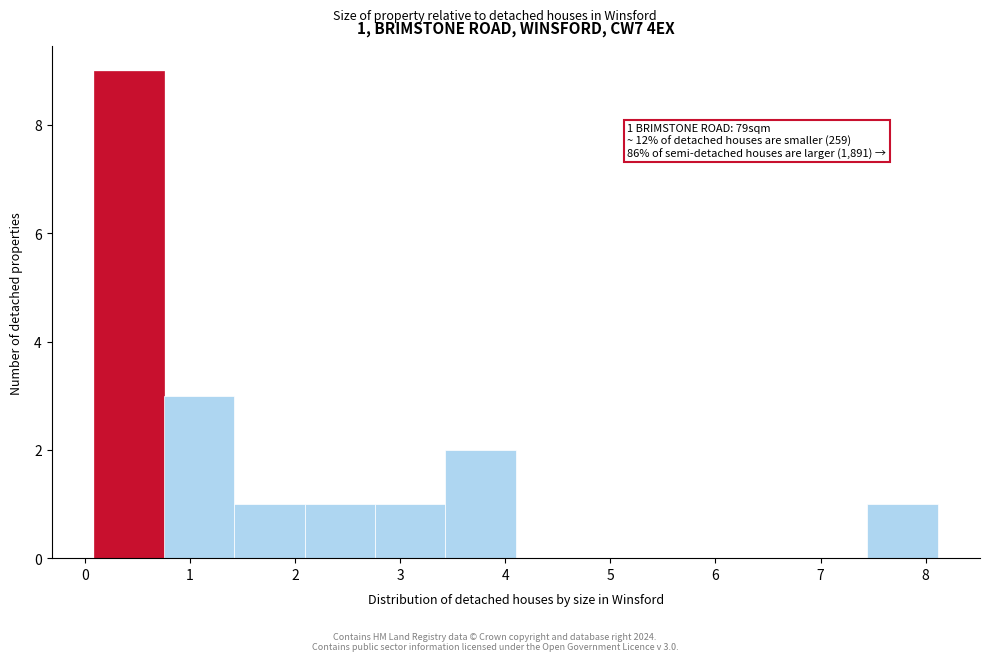

Over which range of the x-axis is the bar tallest?

0.1 to 0.8